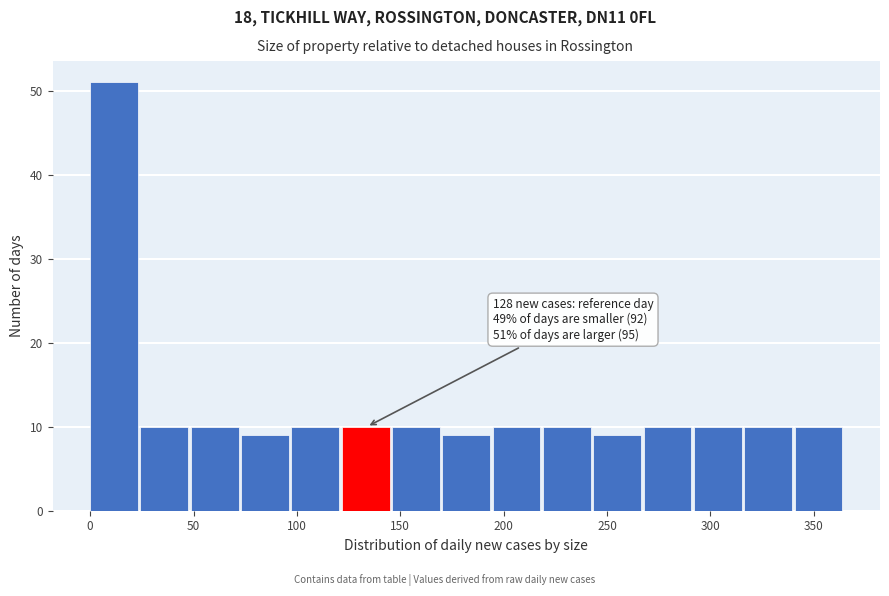

Over which range of the x-axis is the bar tallest?

0 to 25